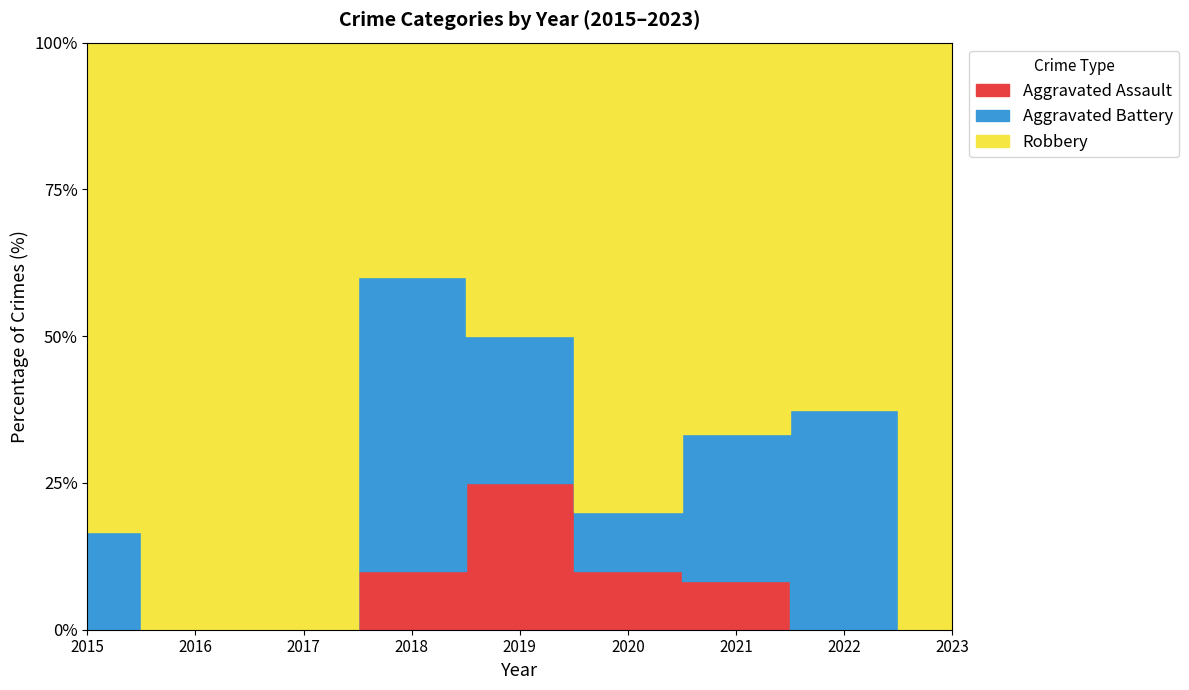

Which category has the highest value across all series?

2022